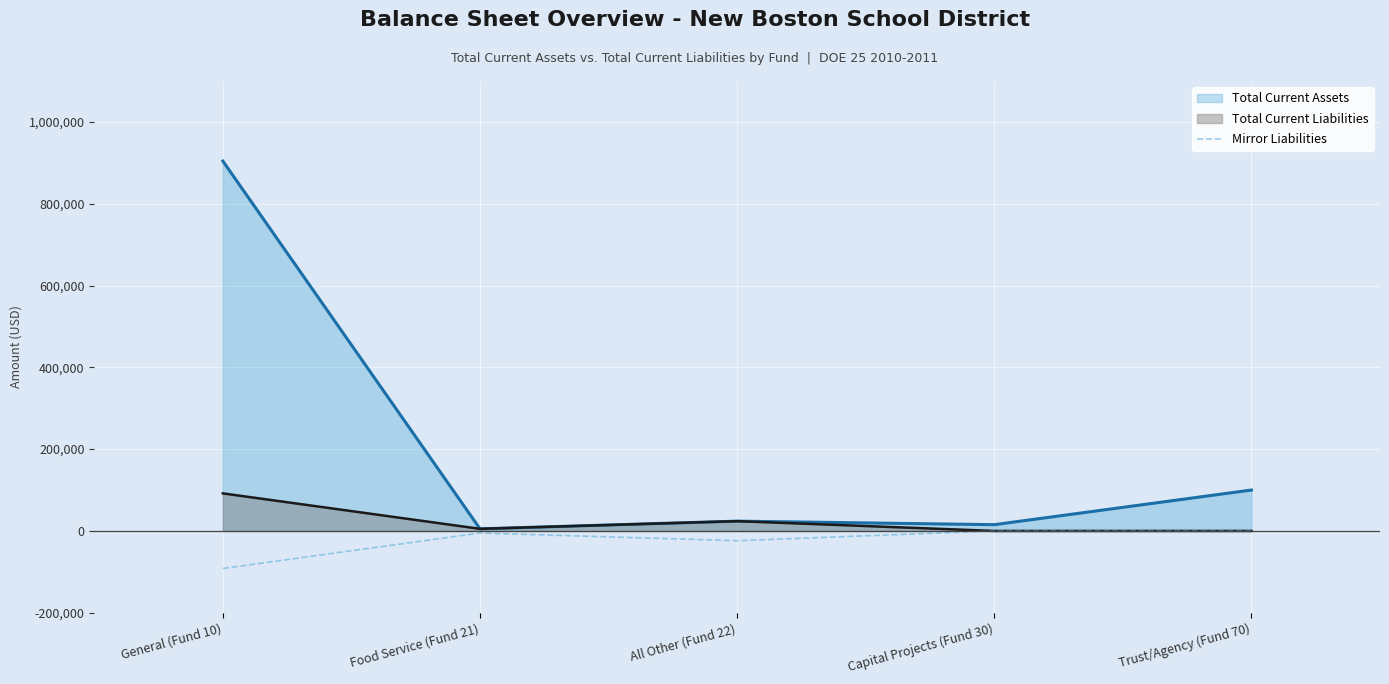

List the series in order of their overall mean, highest first.

Total Current Assets, Total Current Liabilities, Mirror Liabilities